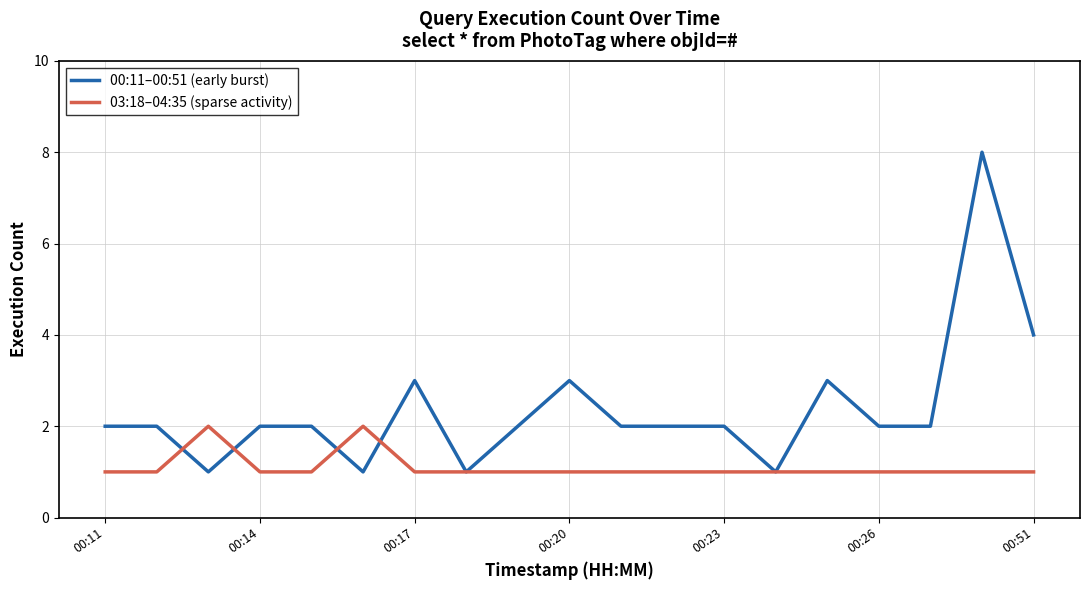

Does the chart display data point markers on the line(s)?

No